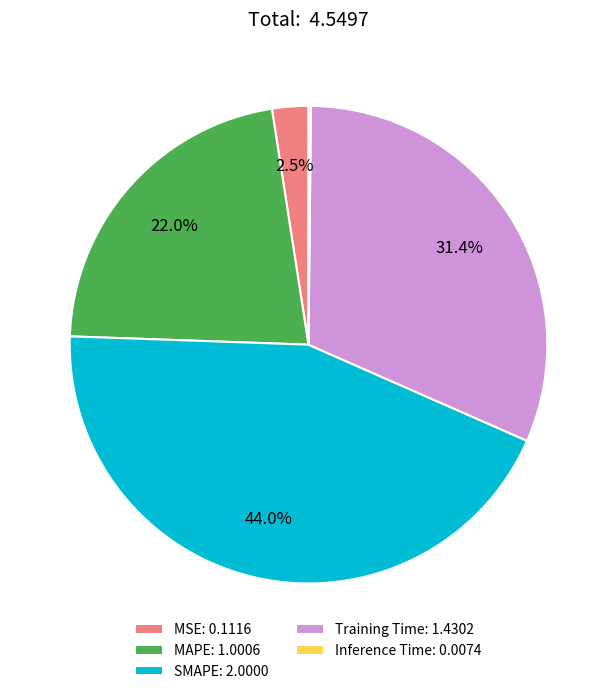

Does MSE: 0.1116 represent more than half of the total?

No